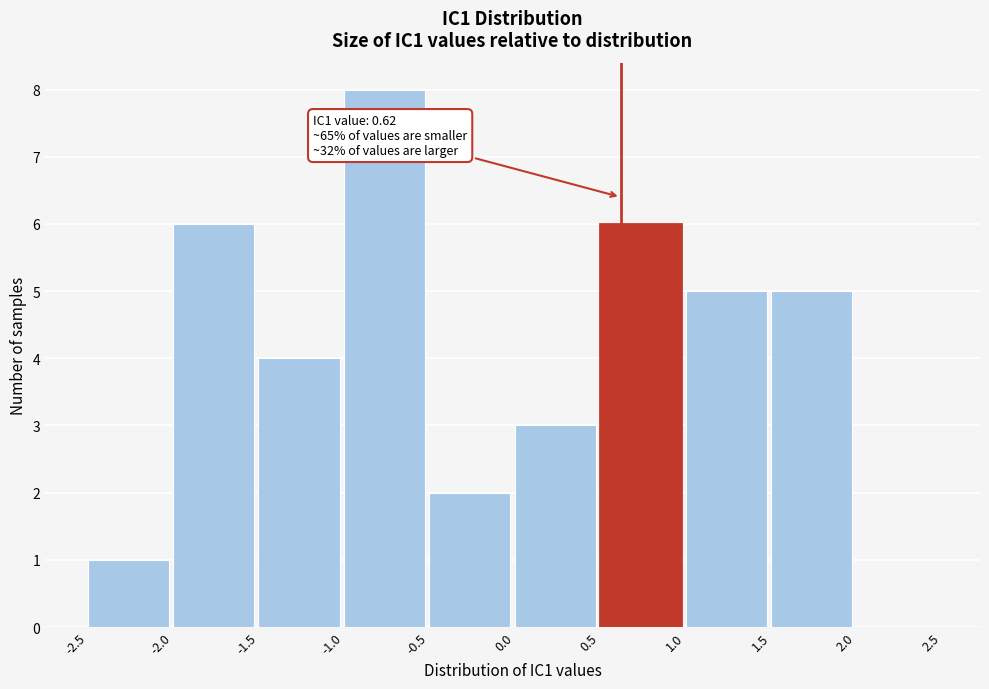

Which range on the x-axis has the tallest bar?

-1.0 to -0.5